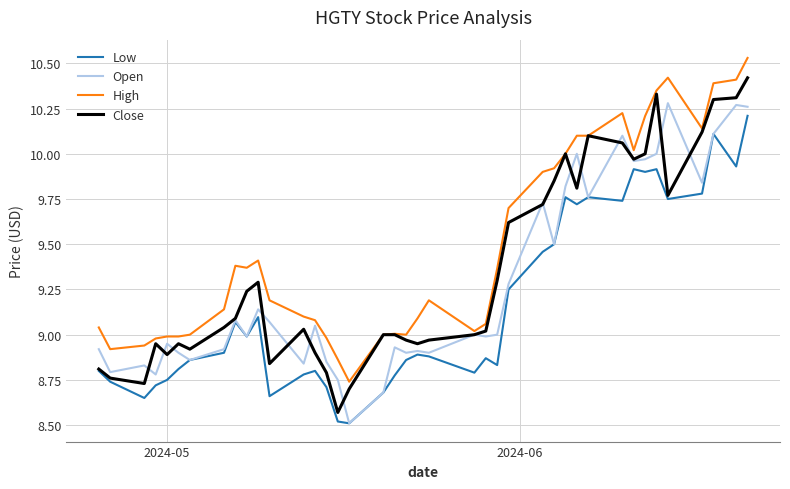

What is the minimum value shown in the chart?

8.5